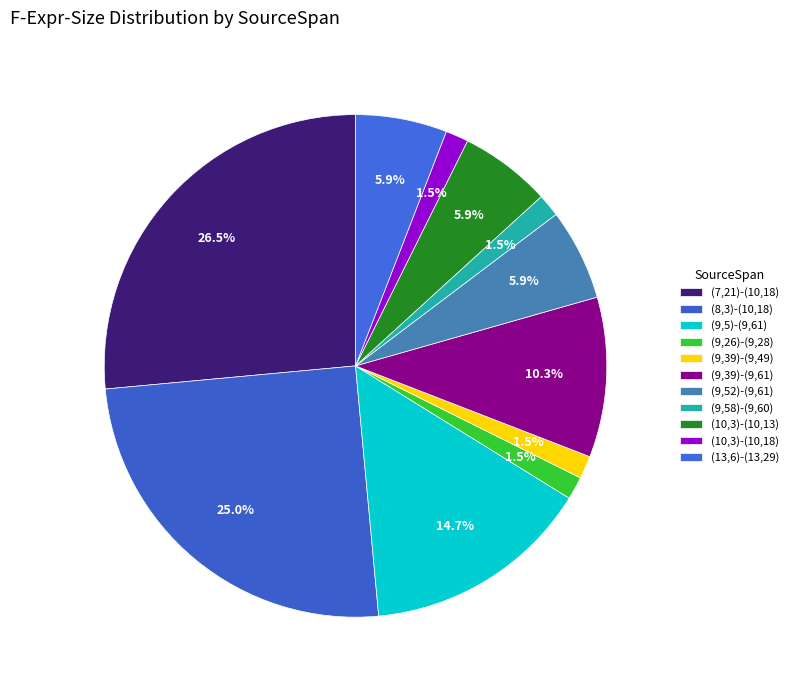

Which has a higher value, (10,3)-(10,18) or (13,6)-(13,29)?

(13,6)-(13,29)